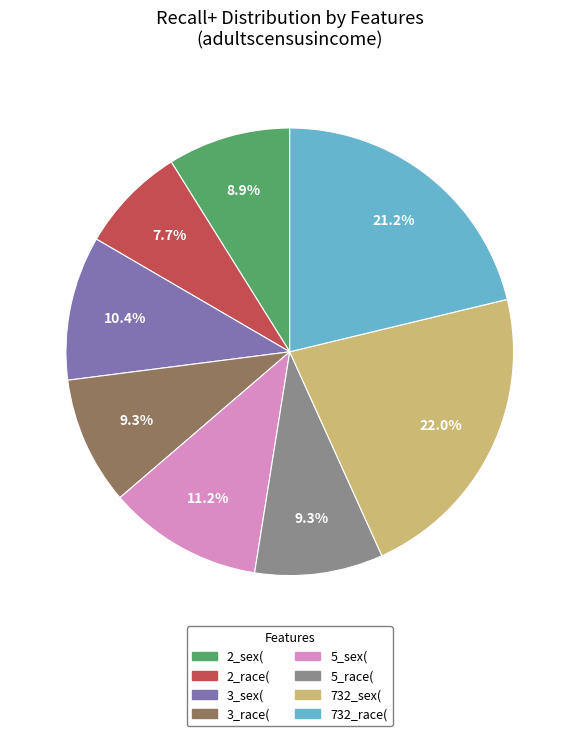

Does any single category account for the majority?

No